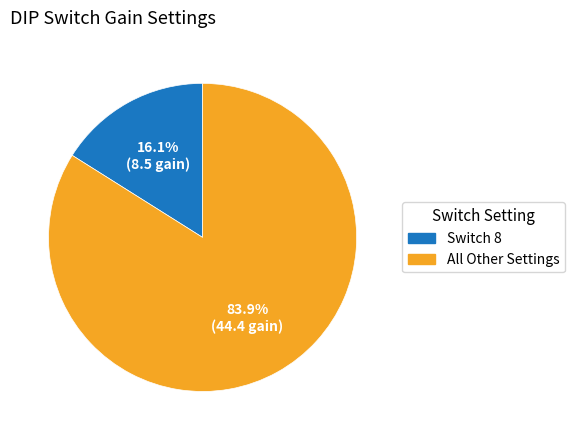

What is the largest slice in the pie chart?

All Other Settings